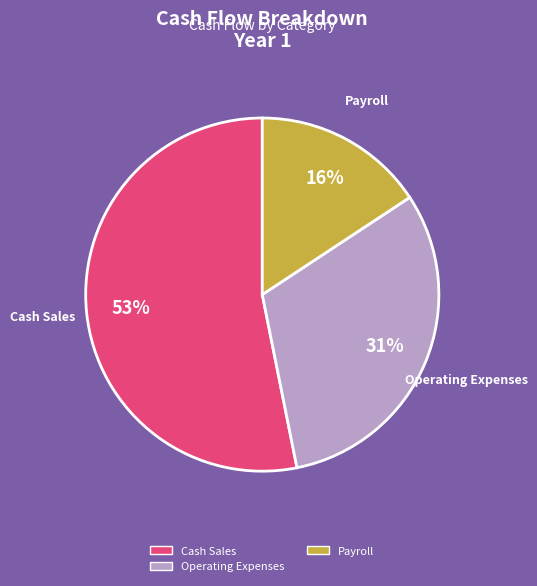

Which slice is the largest?

Cash Sales